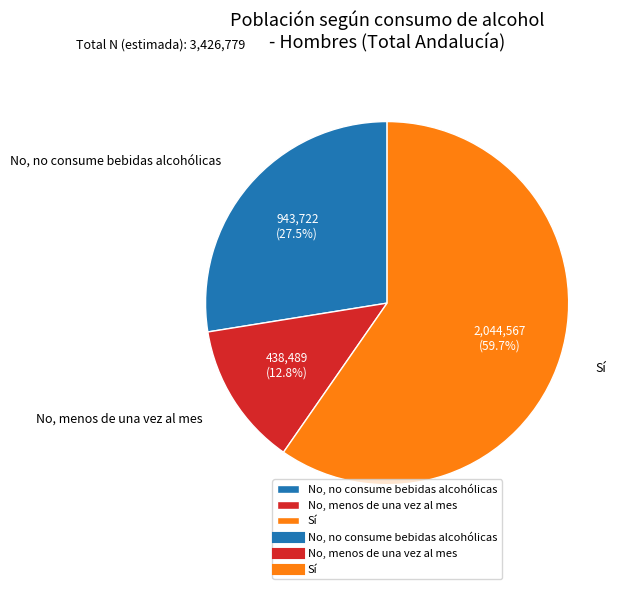

To the nearest percent, what is the combined percentage of No, menos de una vez al mes and Sí?

72%